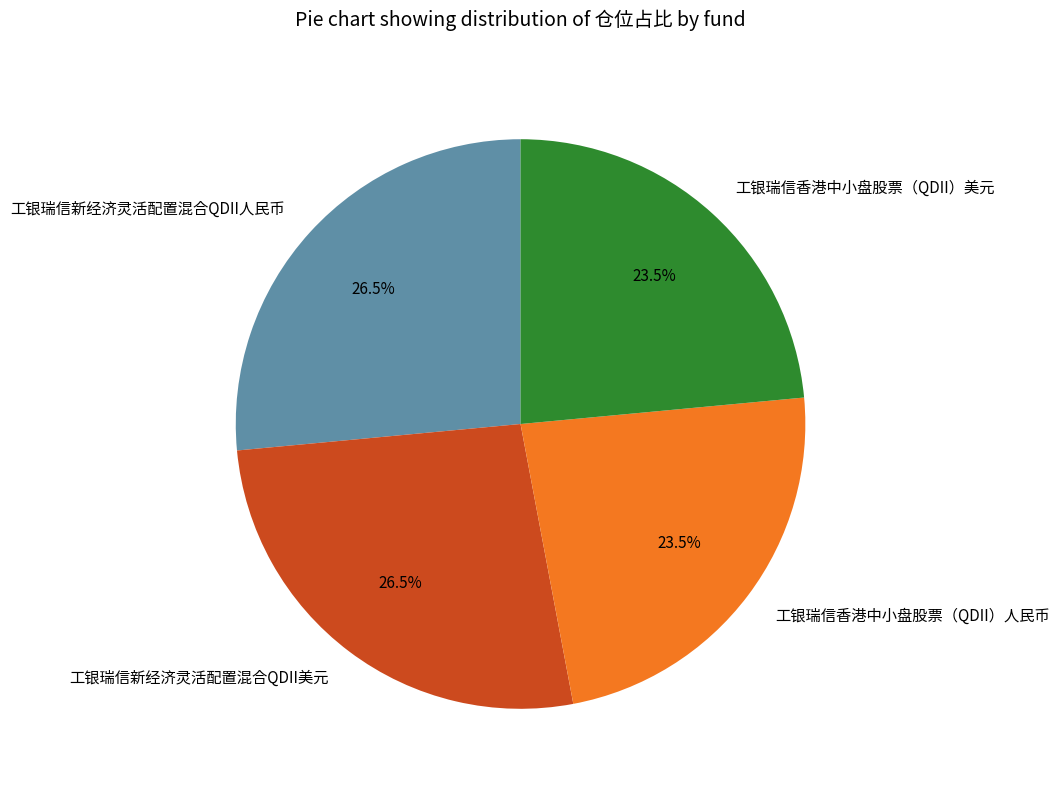

Does 工银瑞信新经济灵活配置混合QDII美元 represent more than half of the total?

No